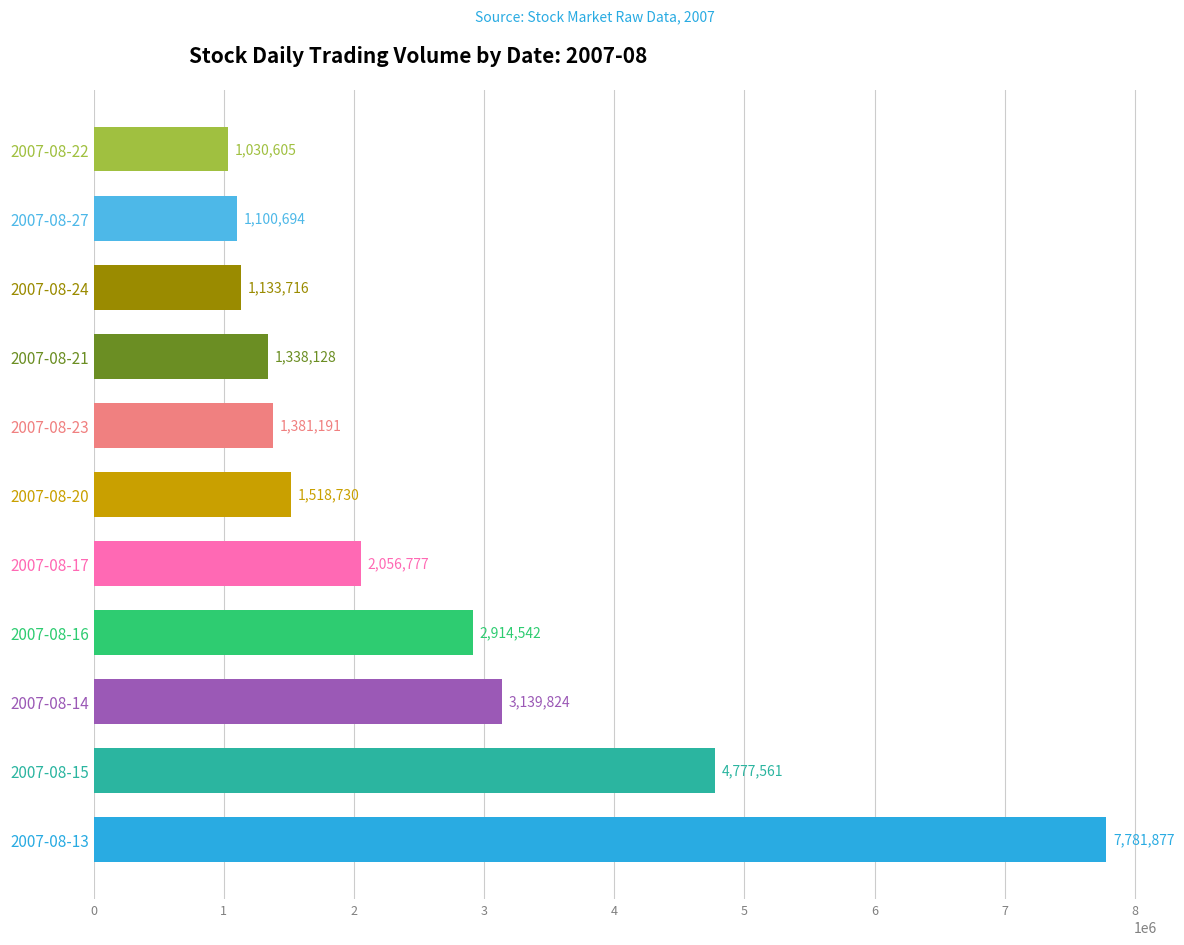

Which category has the lowest value across all series?

2007-08-22